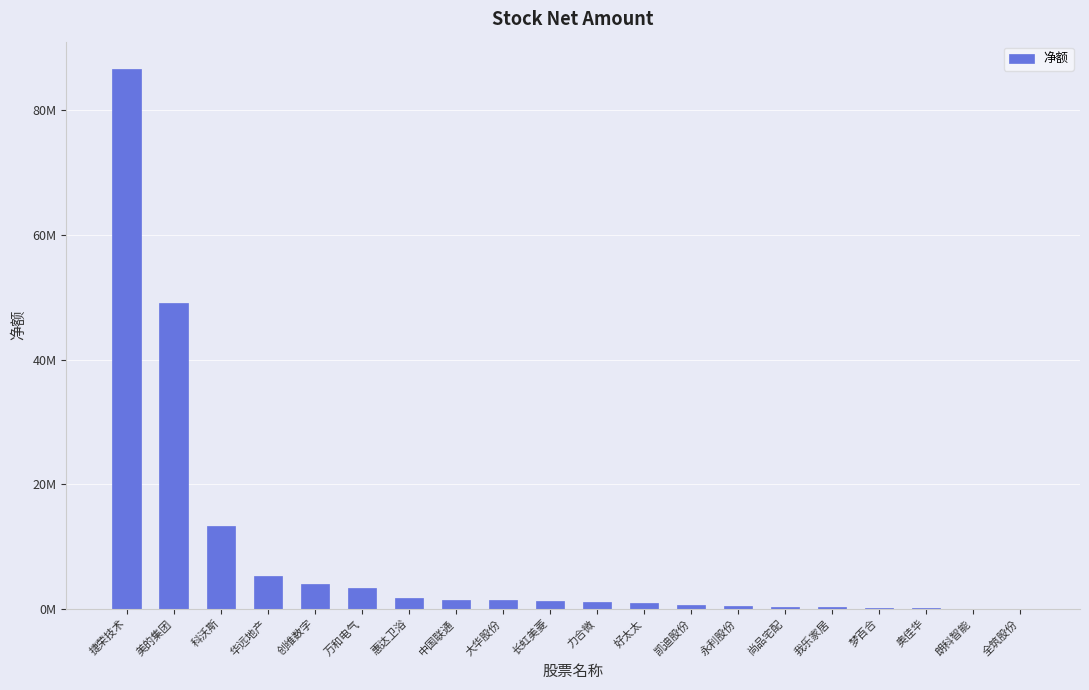

Are the bars horizontal?

No